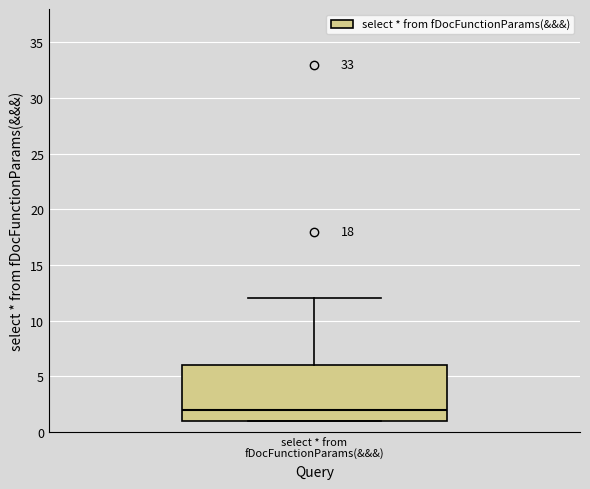

Transcribe this box plot: give where the median line is, the range the box spans, and where the two whiskers end, as read against the y-axis. The values are not printed on the chart, so give them approximately, as read against the axis.

median 2, box 1 to 6, whiskers 1 to 12